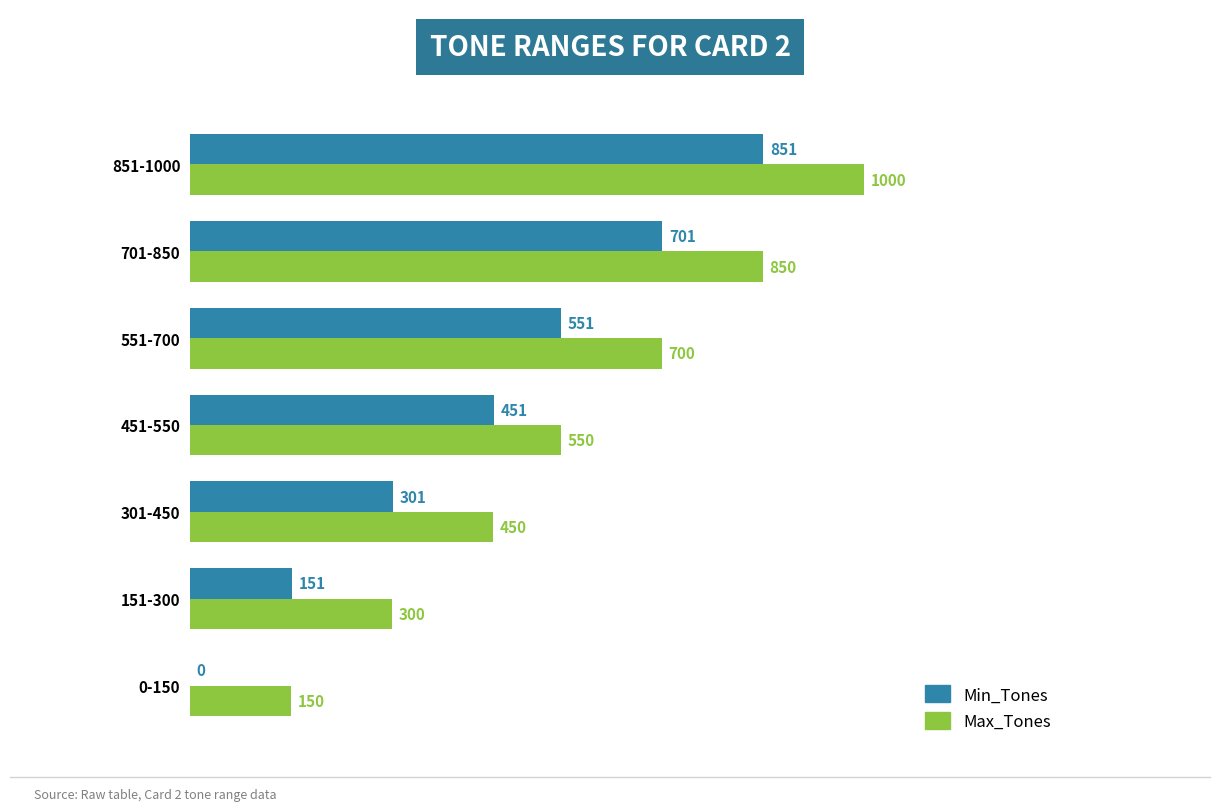

True or false: Max_Tones has a value of 850 at 701-850.

True